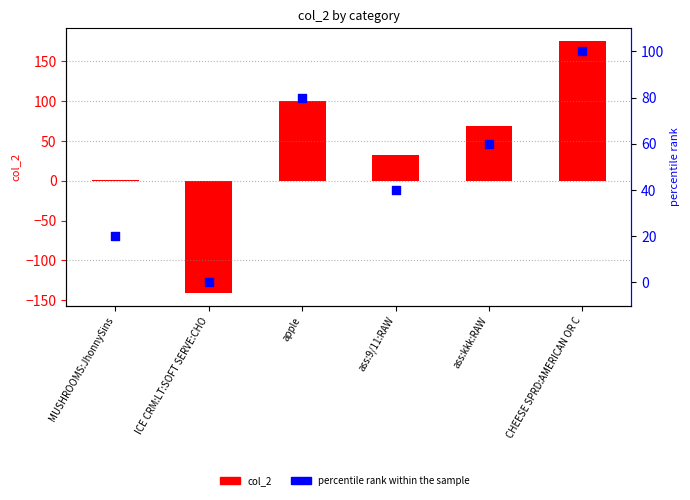

Which series reaches the maximum Y coordinate?

col_2